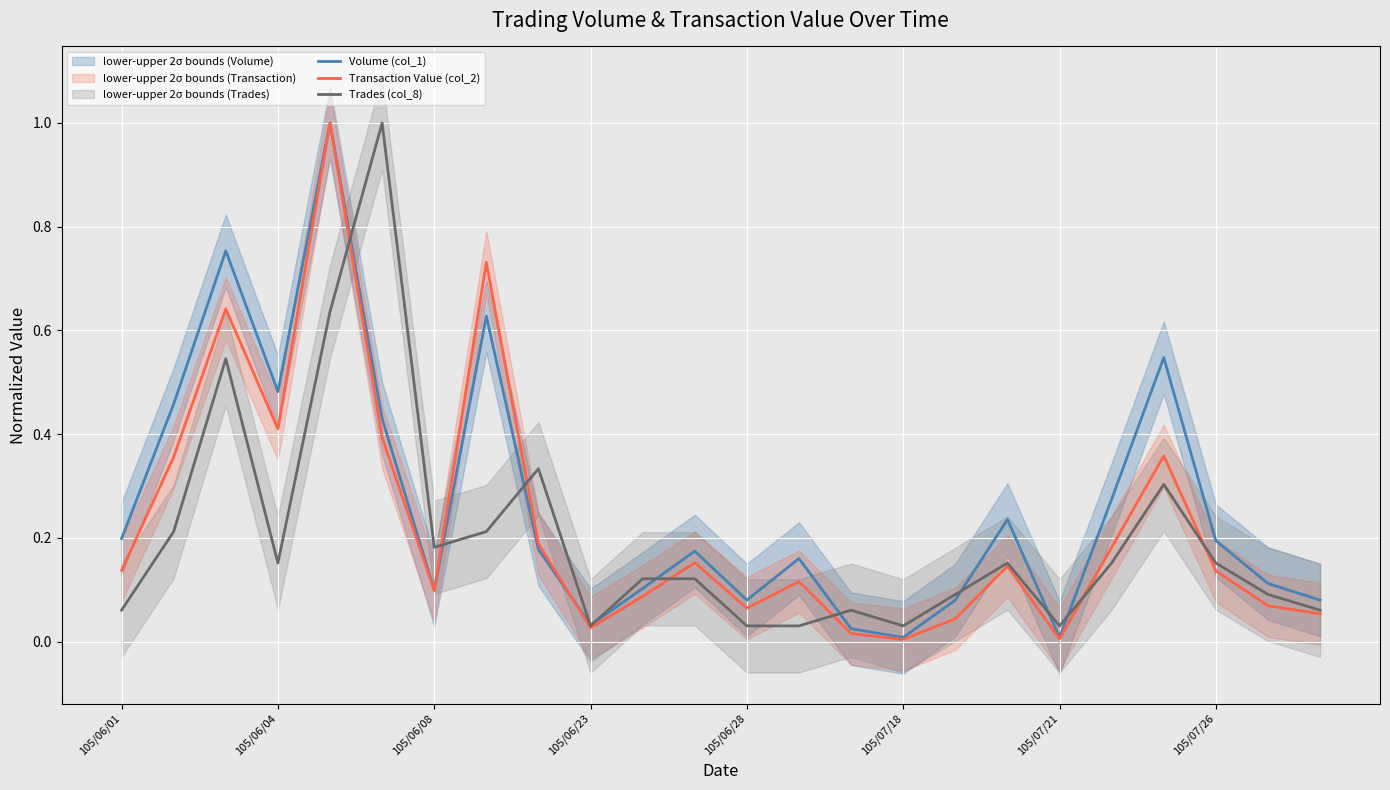

The value of Transaction Value (col_2) at 105/07/26 is 0.2. True or false?

False